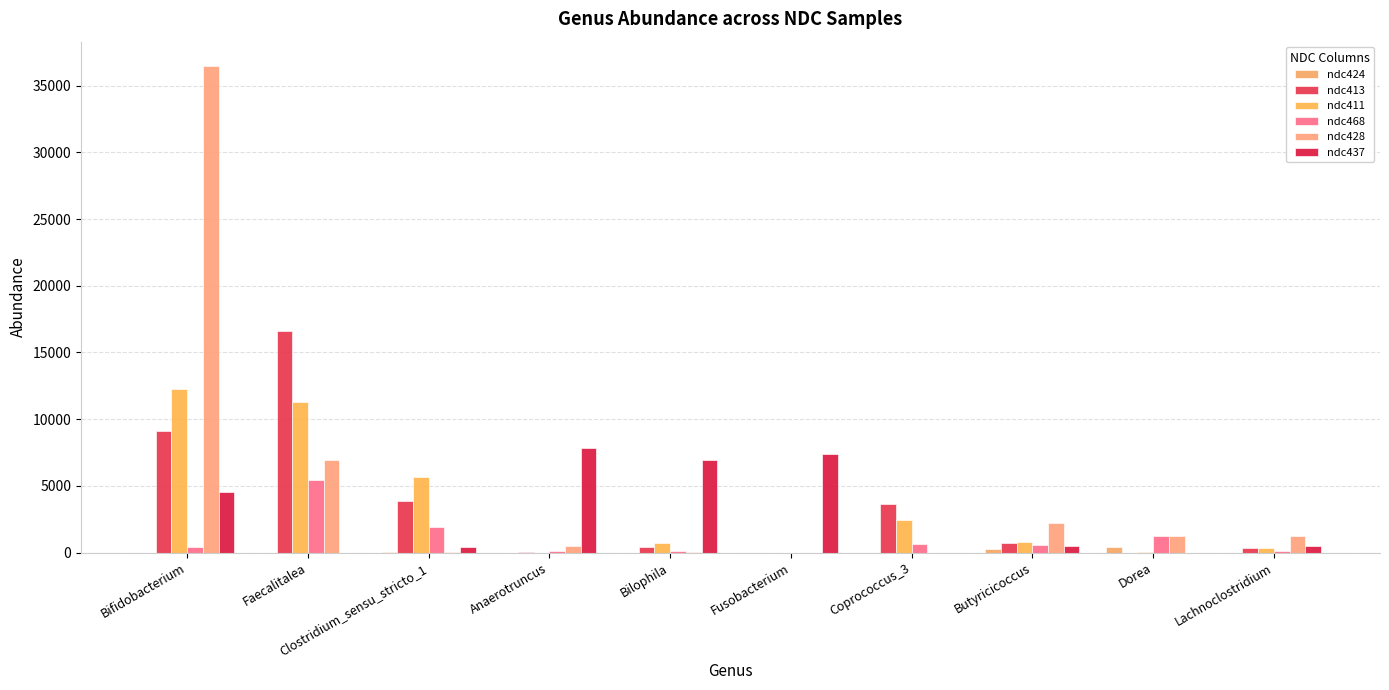

Where does the ndc437 series first go above 520?

Bifidobacterium